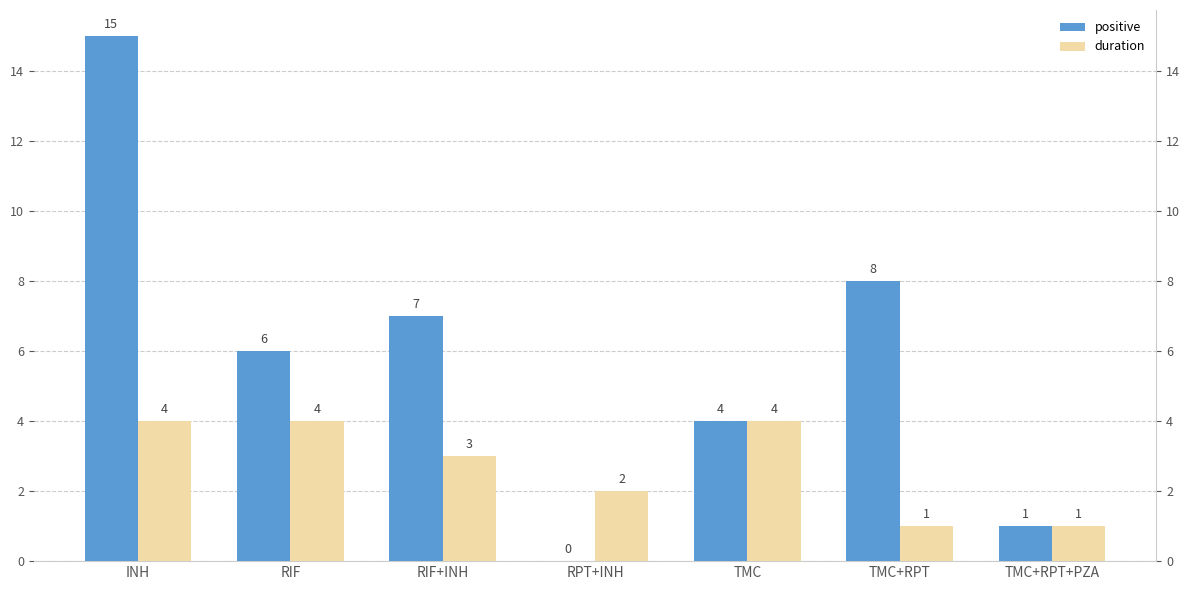

How many groups of bars are there?

7